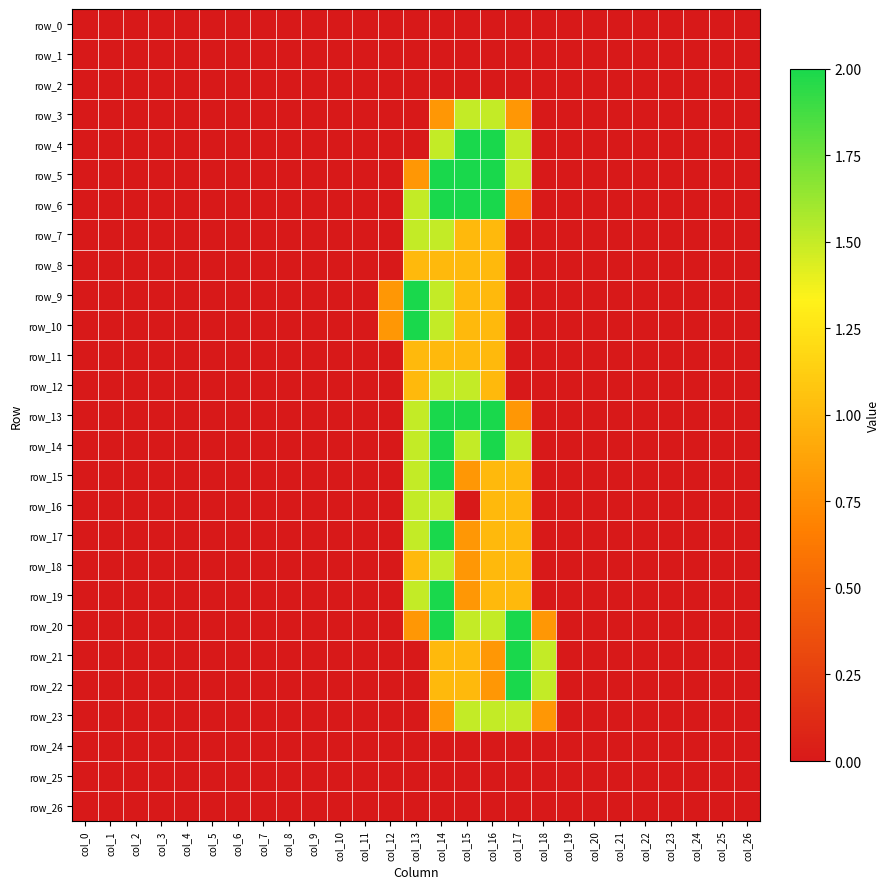

At which category is the sum across all series the highest?

col_14